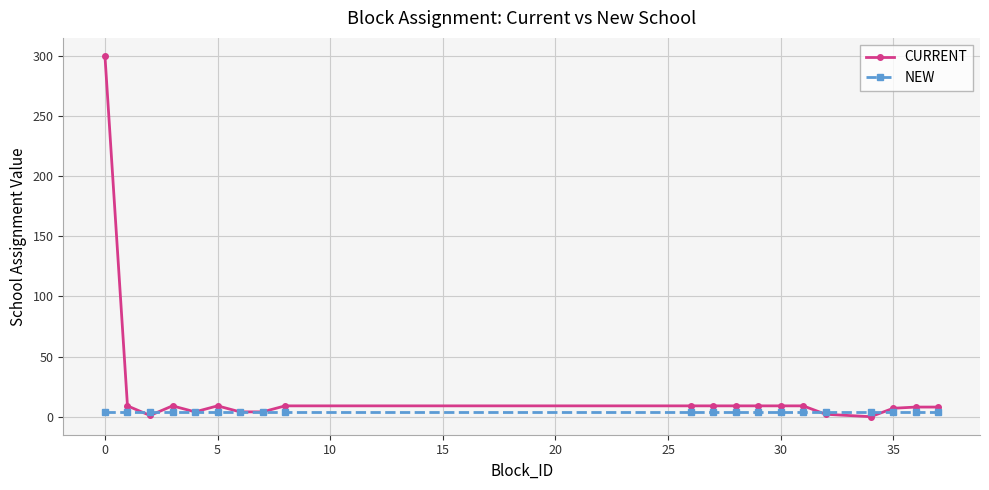

What is the value of the NEW point at the 11th from the left?

4